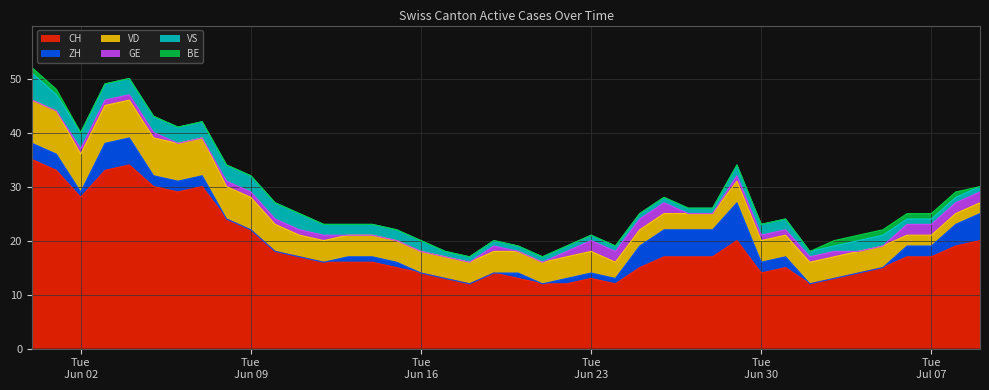

Is it true that VD equals 3 at 2020-06-28?

True